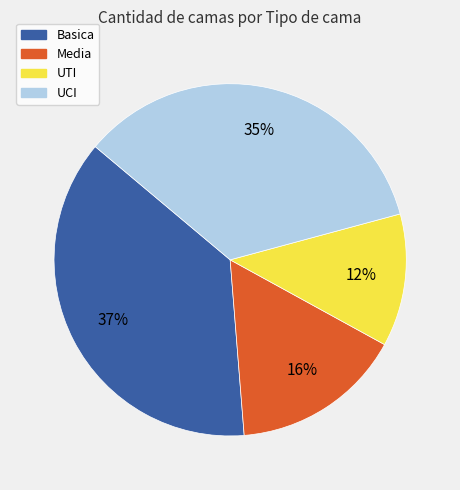

What is the ratio of the value at Media to the value at UTI?

1.3